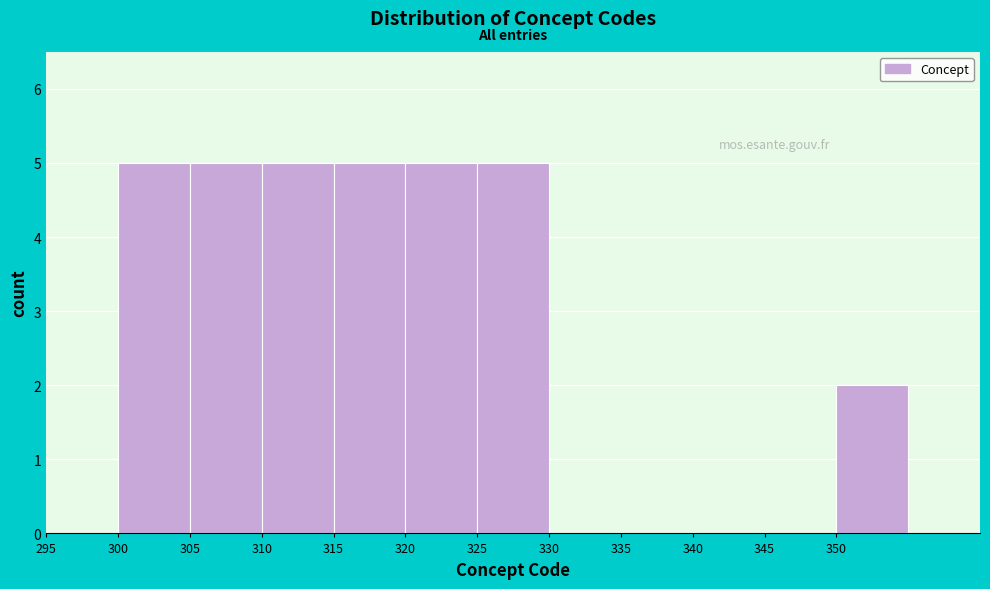

What is the height of the bar covering 325 to 330 on the x-axis? The values are not printed on the chart, so give them approximately, as read against the axis.

5